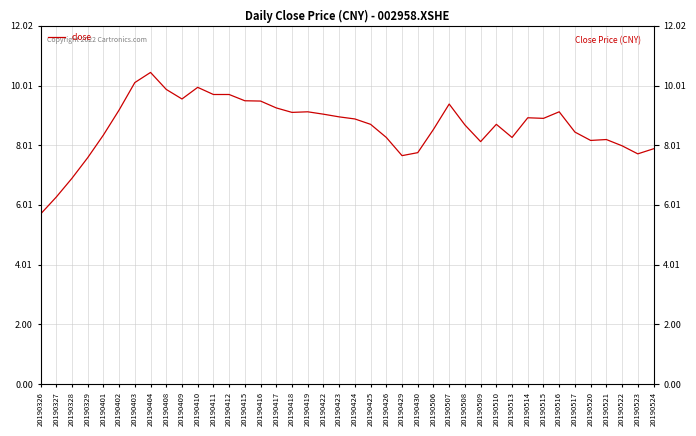

What is the maximum value shown in the chart?

10.4